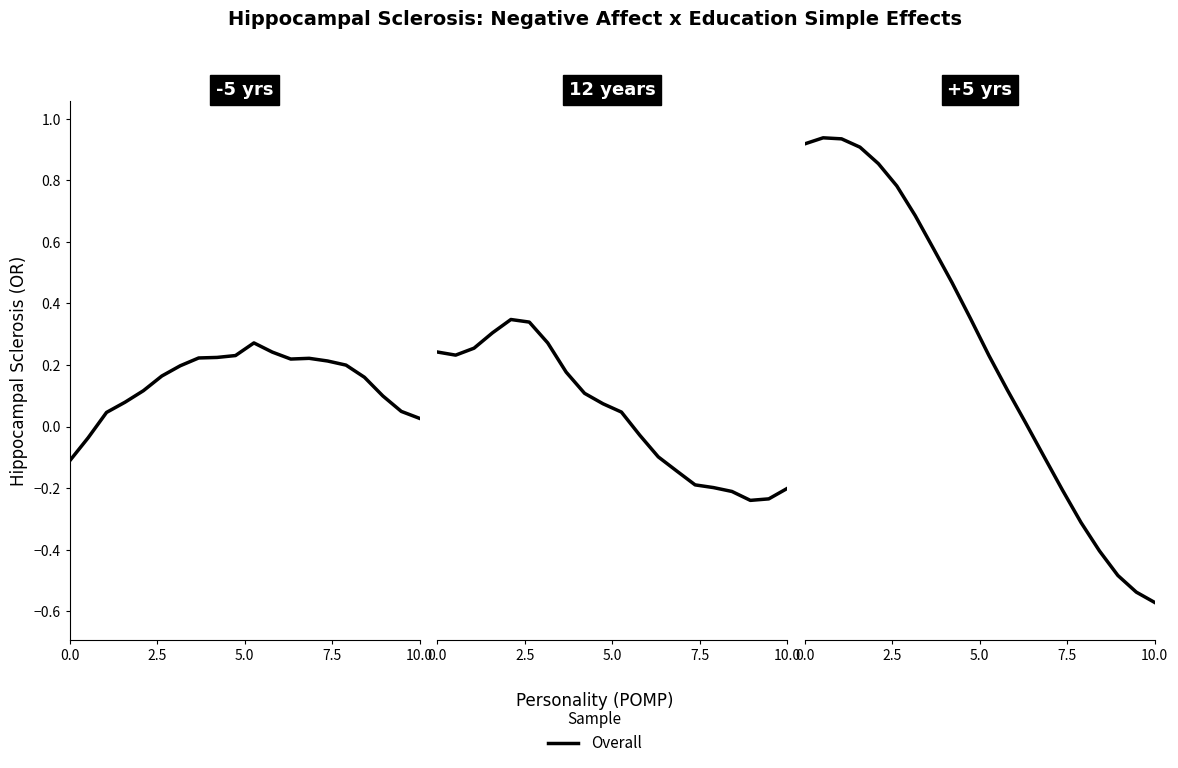

What is the label of the 4th point from the left?

7.5